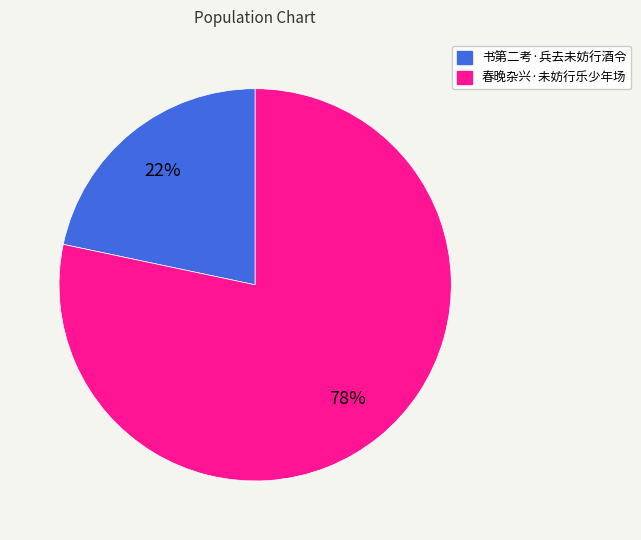

How many segments does this pie chart have?

2